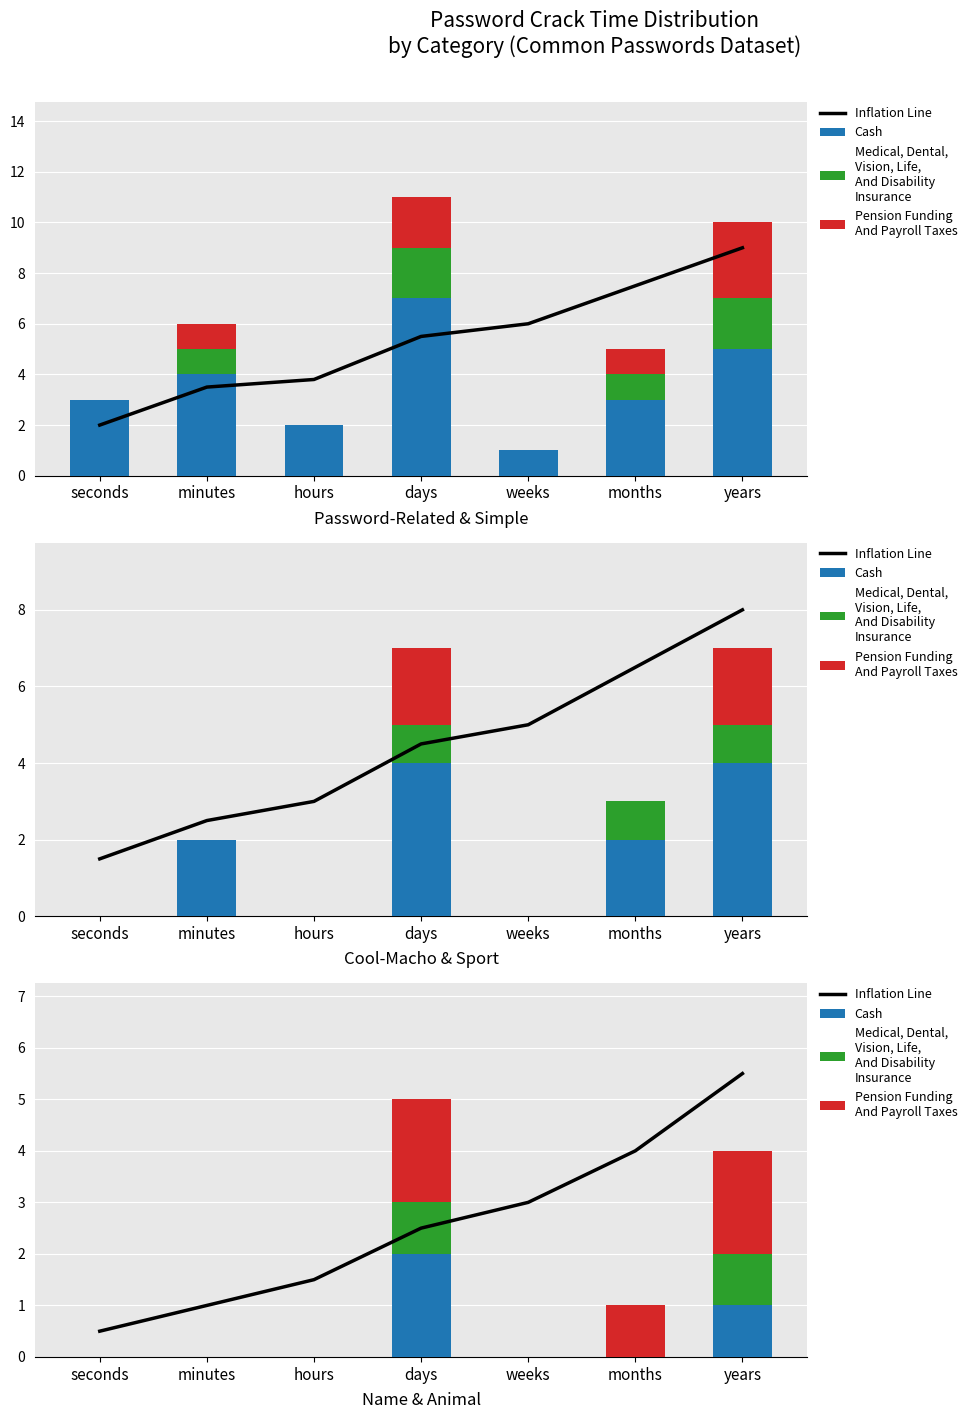

List the series in order of their peak value, highest first.

Inflation Line, Cash, Pension Funding
And Payroll Taxes, Medical, Dental,
Vision, Life,
And Disability
Insurance